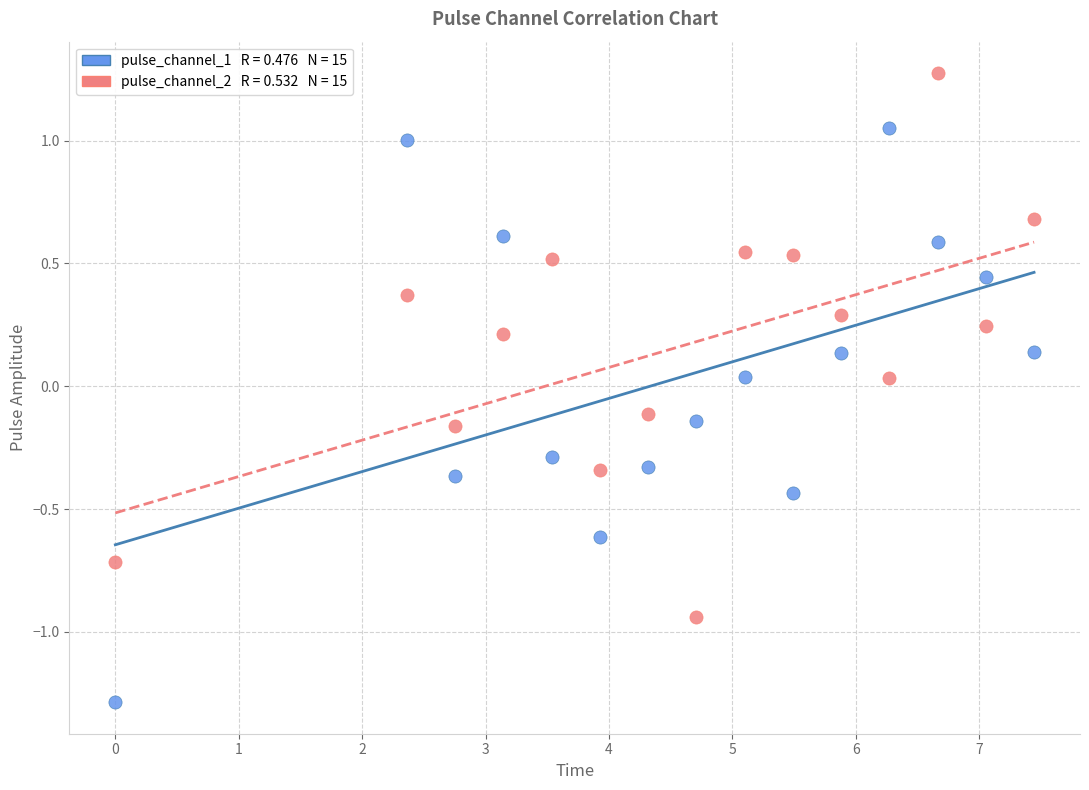

Across all data points, what is the range of Y values (max minus min)?

2.6